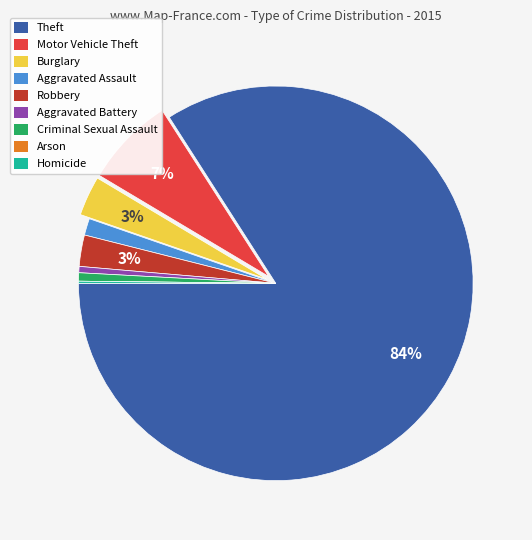

Combined, do Theft and Aggravated Assault account for over 50%?

Yes